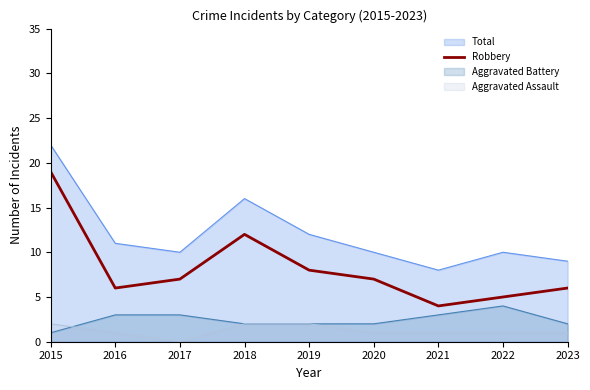

List the labels in order of value, smallest first.

2021, 2022, 2016, 2023, 2017, 2020, 2019, 2018, 2015